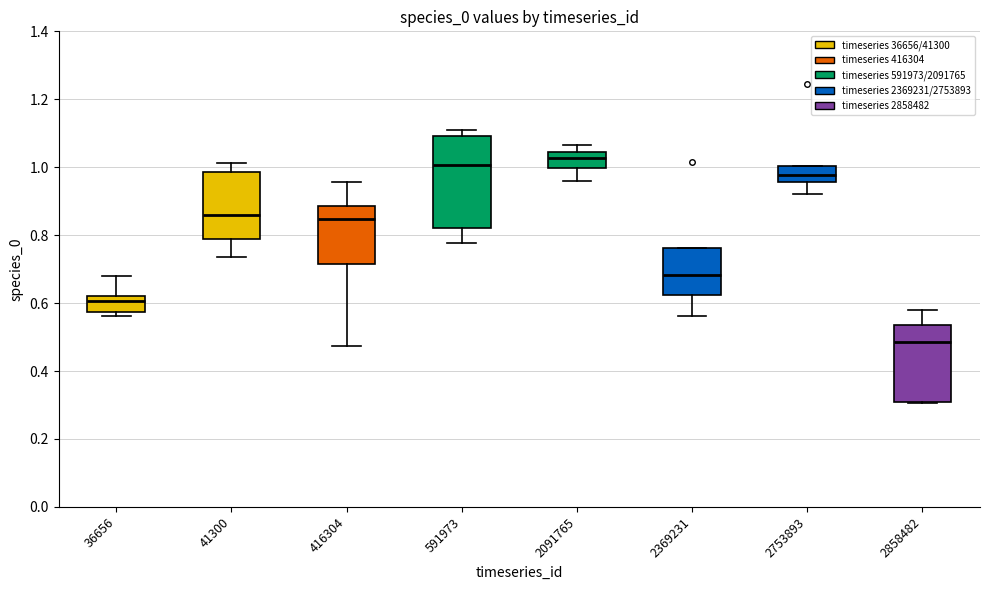

Reading left to right, read every box against the y-axis: the position of its median line, the range the box covers, and the ends of its whiskers. The values are not printed on the chart, so give them approximately, as read against the axis.

36656: median 0.60, box 0.58 to 0.62, whiskers 0.56 to 0.68
41300: median 0.86, box 0.78 to 0.98, whiskers 0.74 to 1.02
416304: median 0.84, box 0.72 to 0.88, whiskers 0.48 to 0.96
591973: median 1.00, box 0.82 to 1.10, whiskers 0.78 to 1.10 (just above the box's upper edge)
2091765: median 1.02, box 1.00 to 1.04, whiskers 0.96 to 1.06
2369231: median 0.68, box 0.62 to 0.76, whiskers 0.56 to 0.76
2753893: median 0.98, box 0.96 to 1.00, whiskers 0.92 to 1.00
2858482: median 0.48, box 0.30 to 0.54, whiskers 0.30 to 0.58